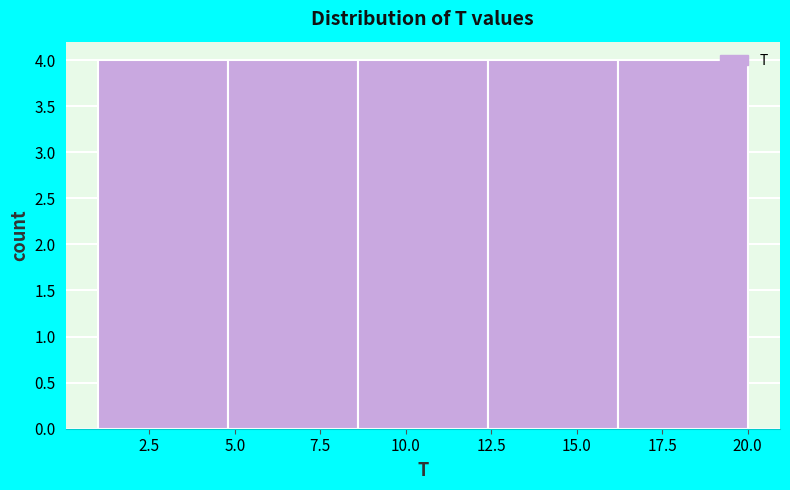

What is the height of the bar covering 1.0 to 4.8 on the x-axis? Neither the bar edges nor the heights are printed on the chart, so give them approximately, as read against the axes.

4